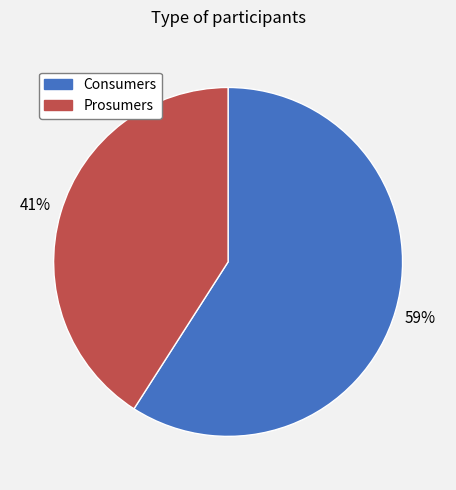

To the nearest percent, what is the difference between the largest and smallest slice percentages?

18%